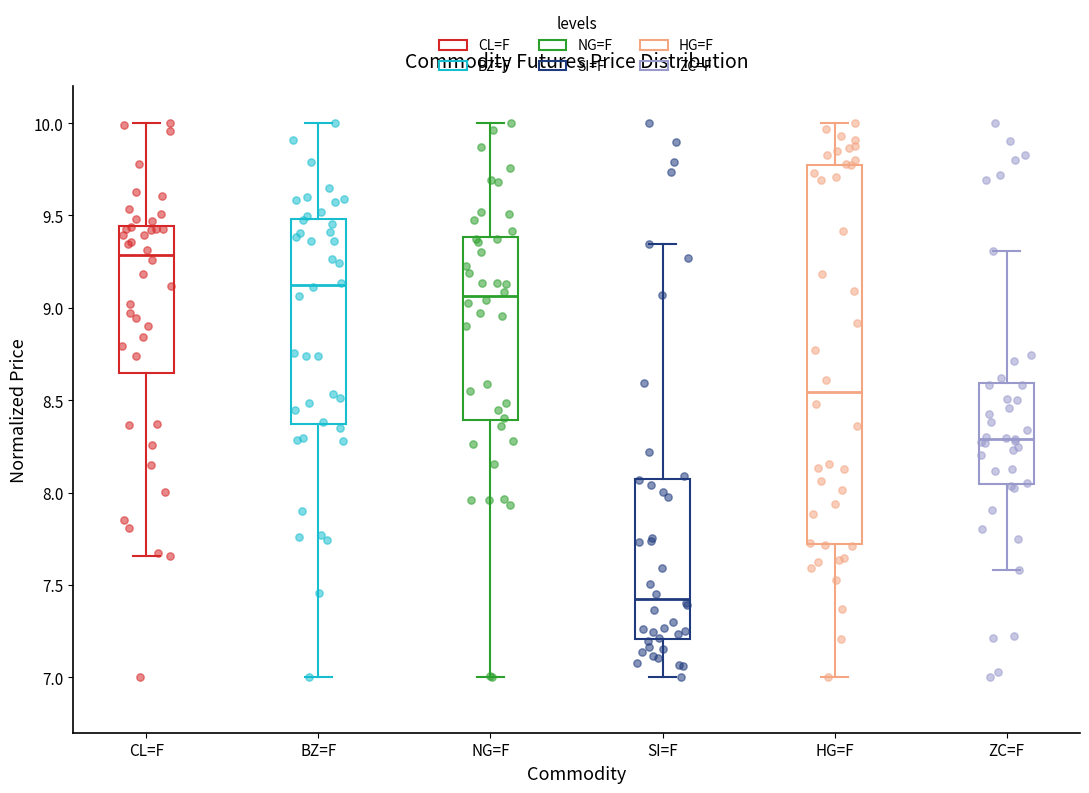

Reading left to right, read every box against the y-axis: the position of its median line, the range the box covers, and the ends of its whiskers. The values are not printed on the chart, so give them approximately, as read against the axis.

CL=F: median 9.30, box 8.65 to 9.45, whiskers 7.65 to 10.00
BZ=F: median 9.10, box 8.35 to 9.50, whiskers 7.00 to 10.00
NG=F: median 9.05, box 8.40 to 9.40, whiskers 7.00 to 10.00
SI=F: median 7.40, box 7.20 to 8.05, whiskers 7.00 to 9.35
HG=F: median 8.55, box 7.70 to 9.75, whiskers 7.00 to 10.00
ZC=F: median 8.30, box 8.05 to 8.60, whiskers 7.60 to 9.30